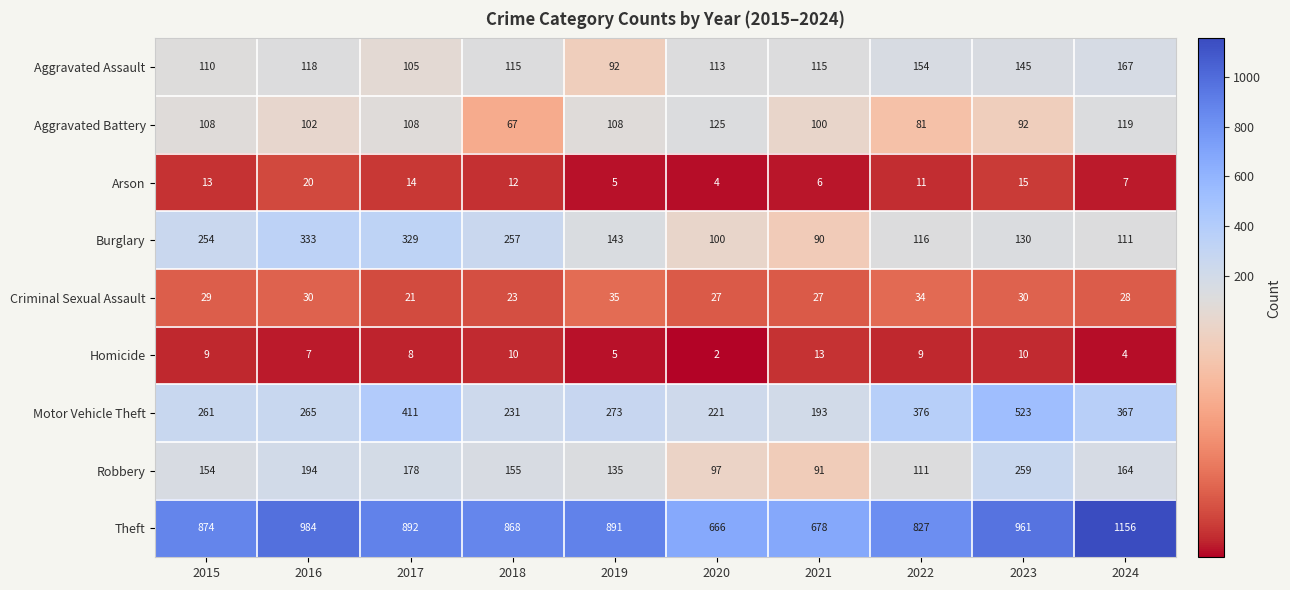

True or false: Arson has a value of 13 at 2015.

True